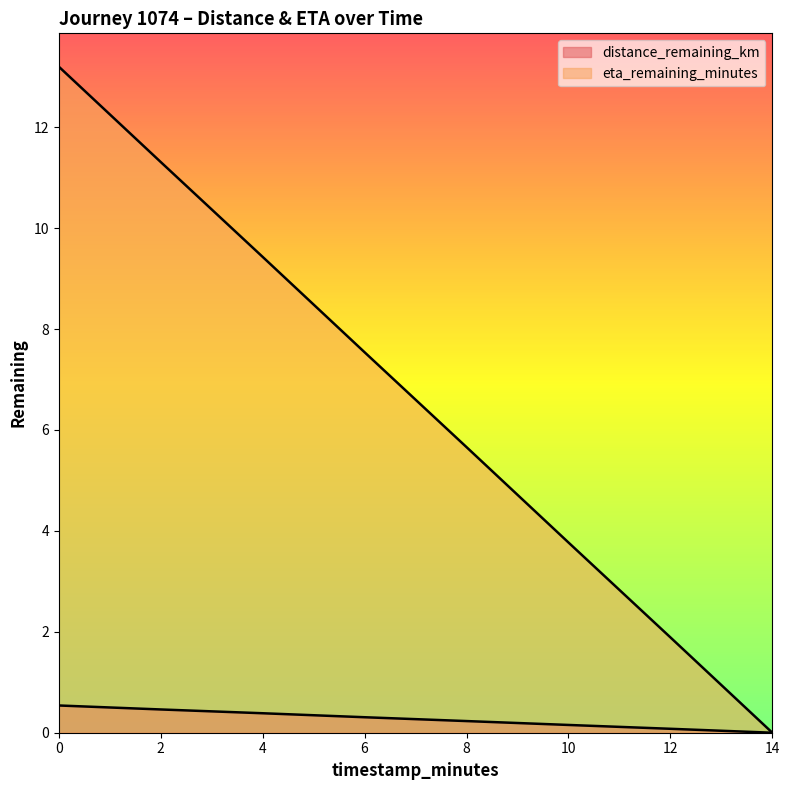

What value does the eta_remaining_minutes series have at 0.0?

13.2